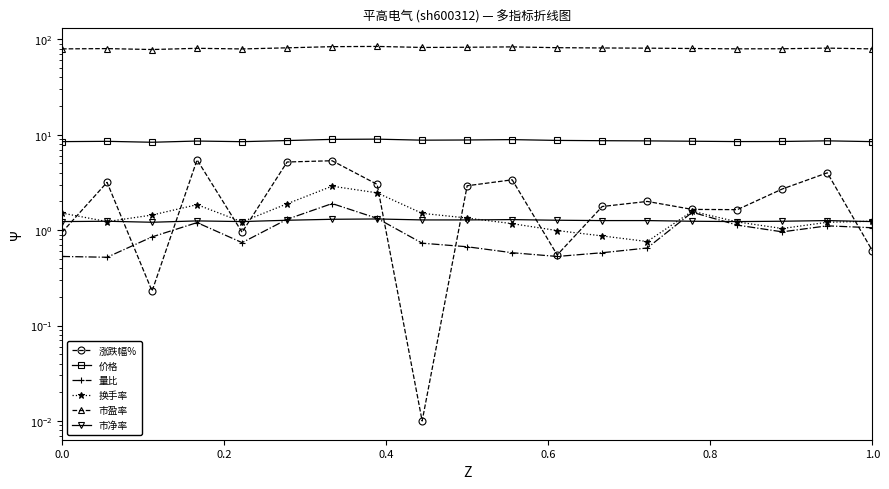

What is the value of the 市盈率 point at the 6th from the left?

81.4